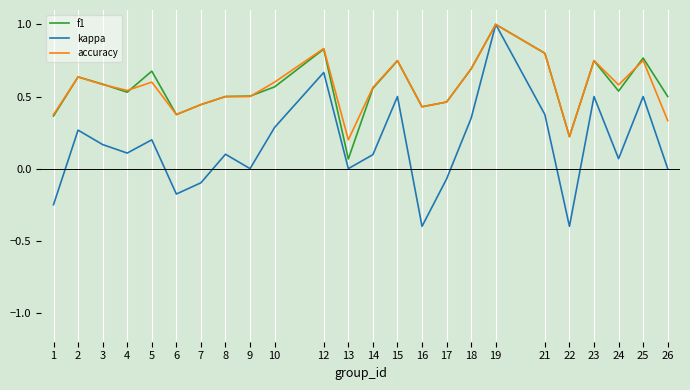

Which series has the widest spread of values?

kappa